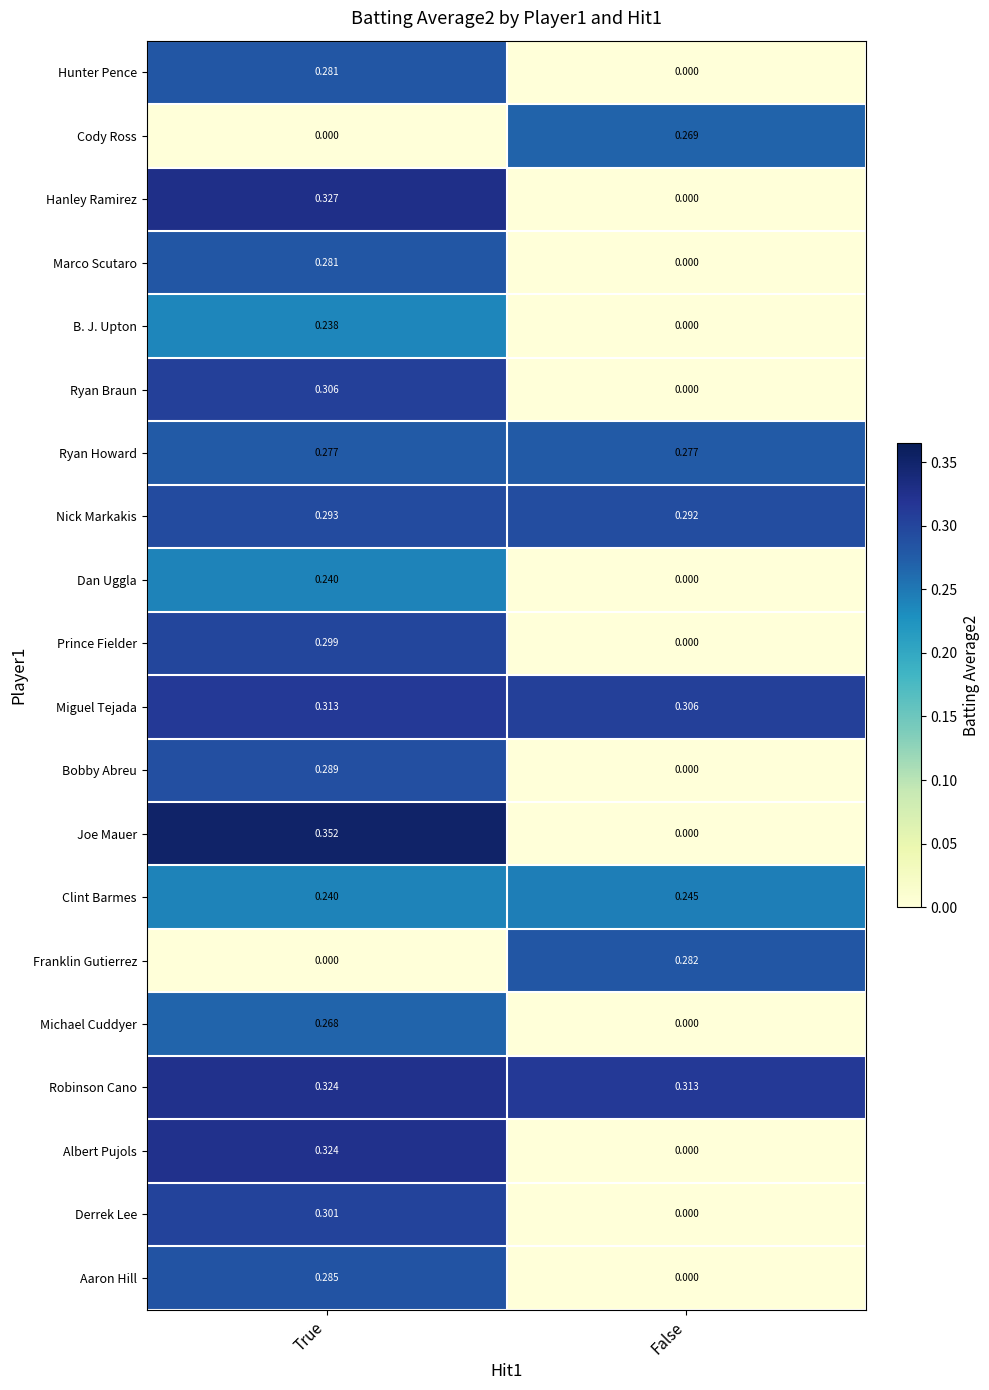

Where is Ryan Braun nearest to the value 0?

False